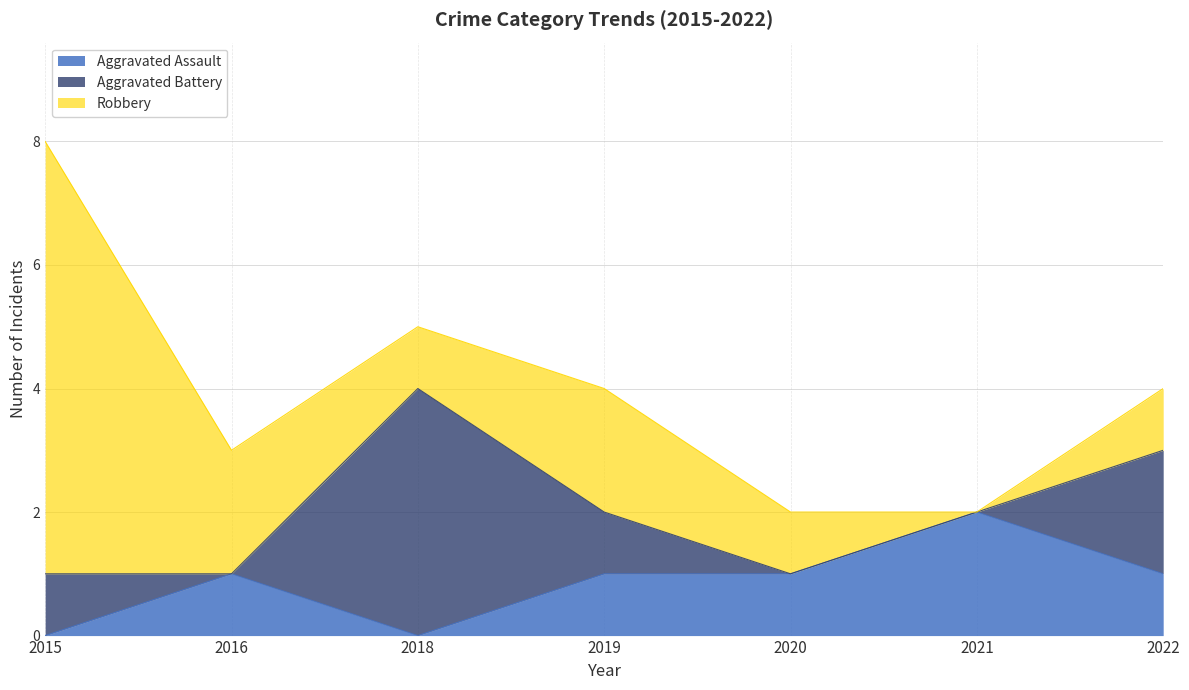

List the series in order of their peak value, highest first.

Robbery, Aggravated Battery, Aggravated Assault